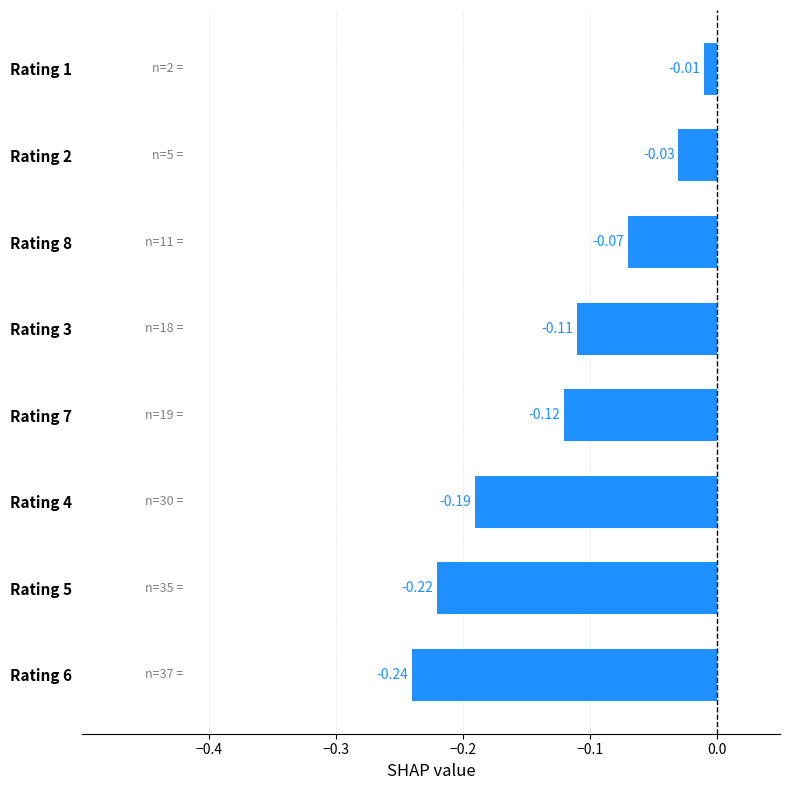

What is the change in value from Rating 3 to Rating 1?

+0.1